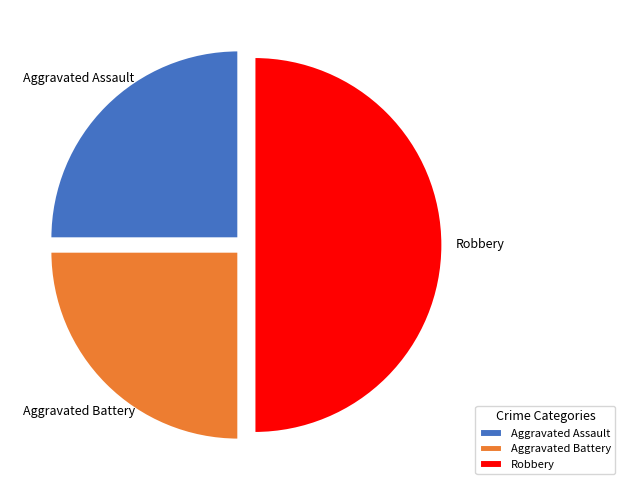

True or false: Aggravated Battery accounts for 25% of the total.

True